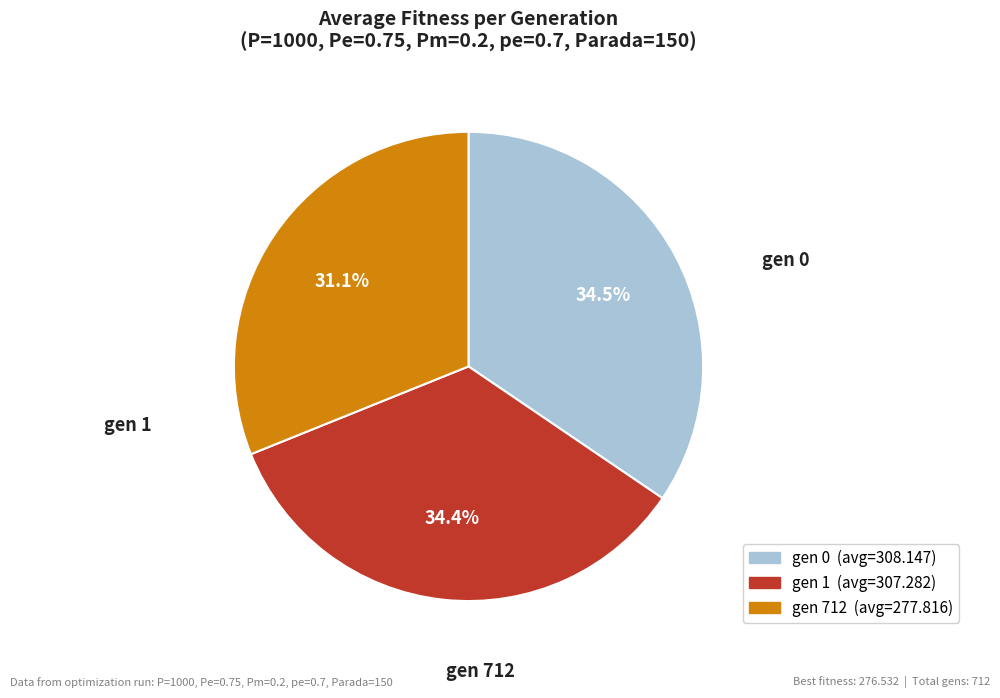

To the nearest percent, what is the difference between the largest and smallest slice percentages?

3%